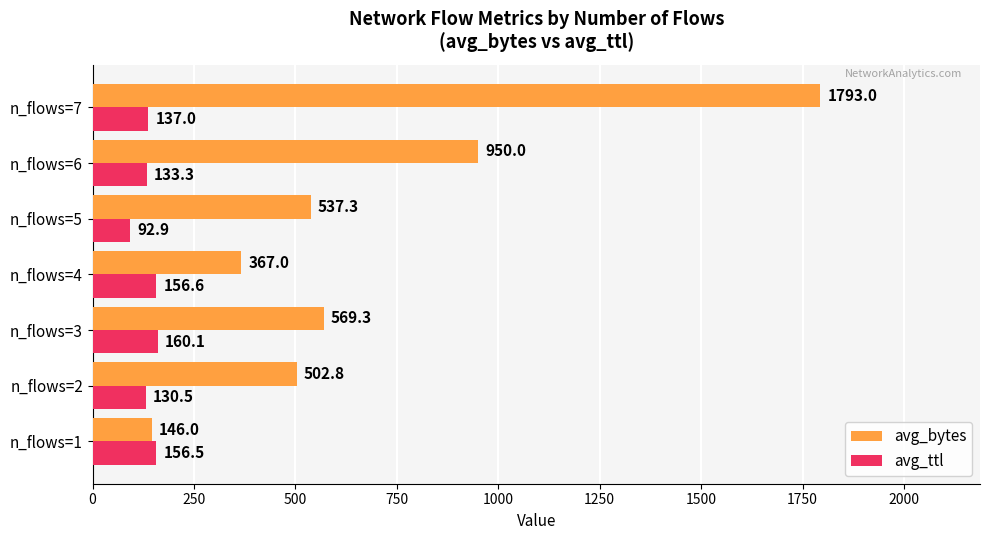

Where is avg_bytes nearest to the value 969?

n_flows=6